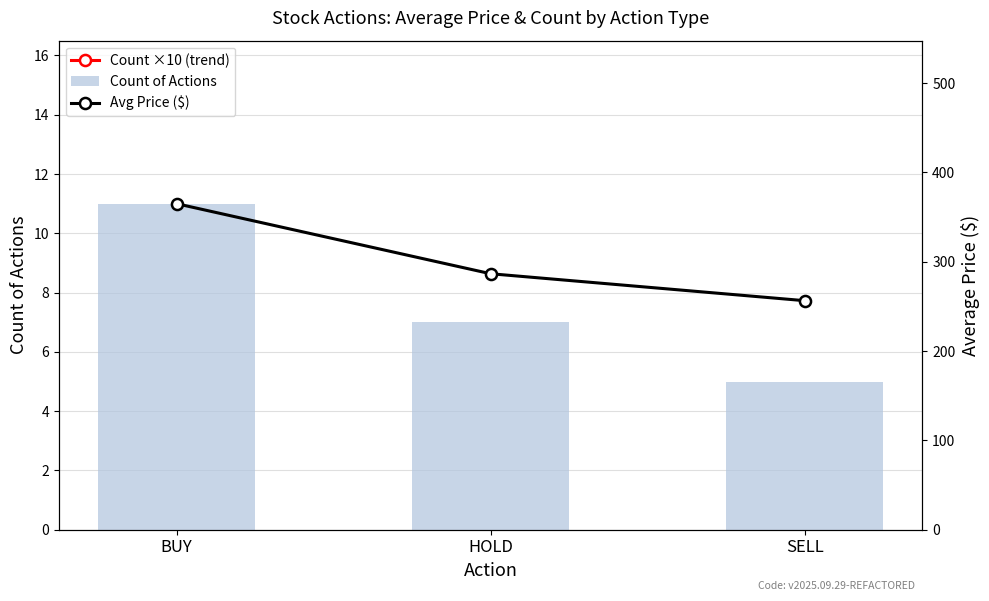

What is the difference between the maximum and minimum values in the Count of Actions series?

6